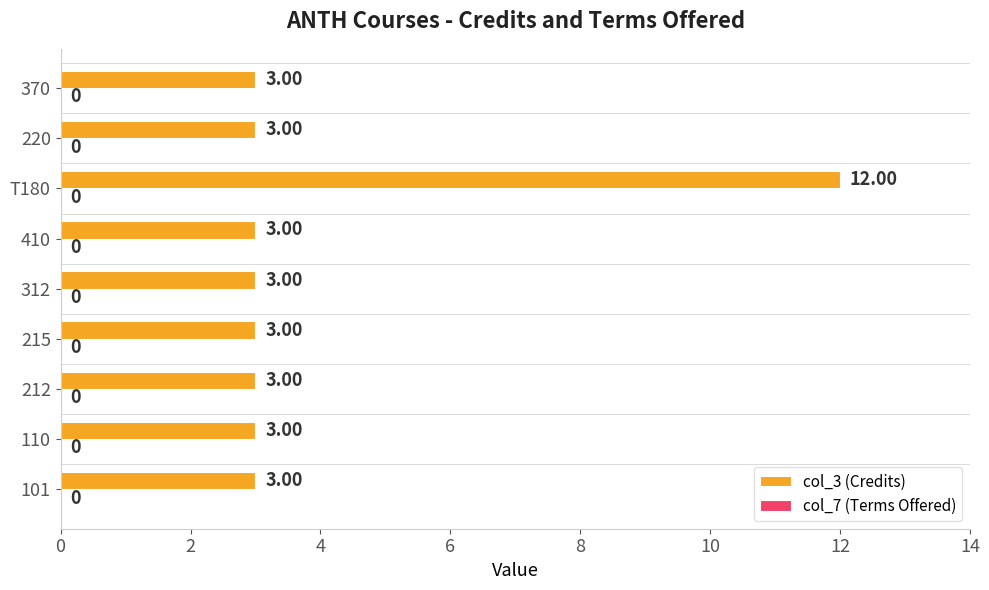

What is the difference between the maximum and minimum values?

9